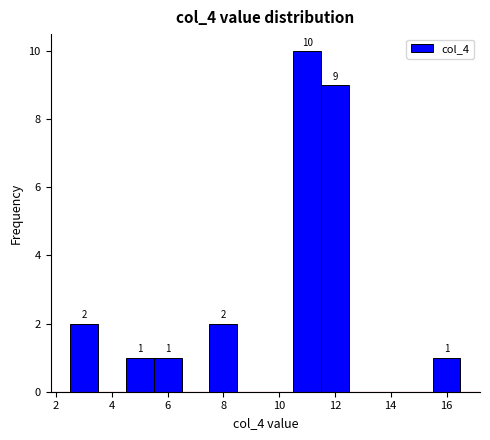

Over which range of the x-axis is the bar tallest?

10.5 to 11.5